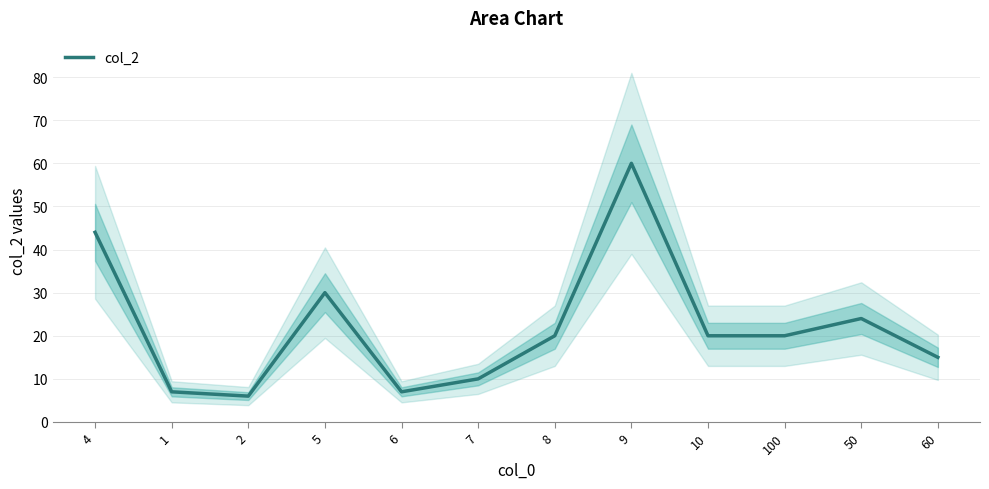

Count the number of values greater than 20.

4